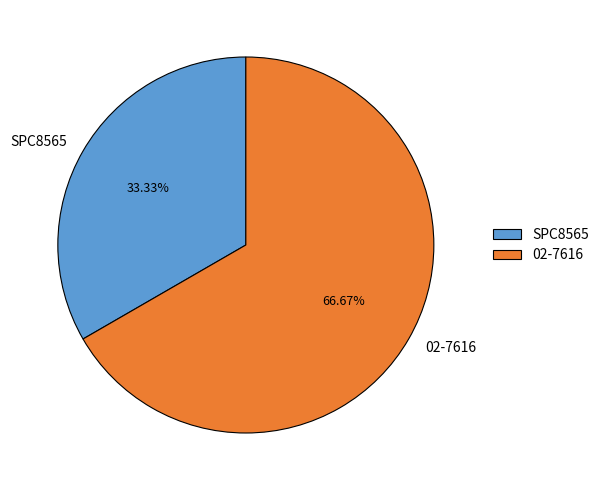

Is the sum of SPC8565 and 02-7616 greater than half?

Yes